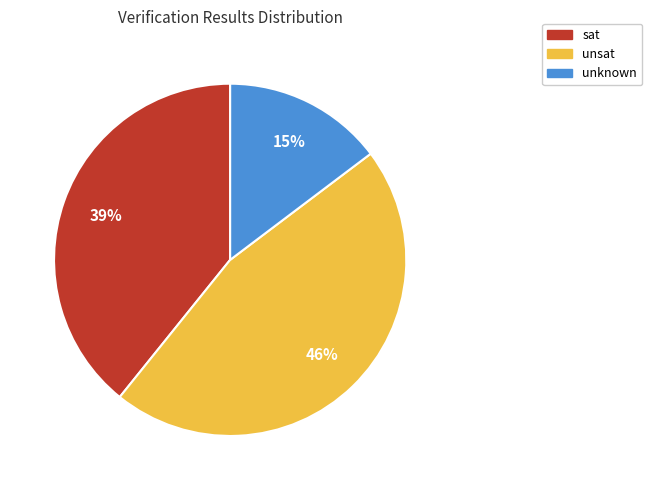

What percentage is the unsat slice, to the nearest percent?

46%